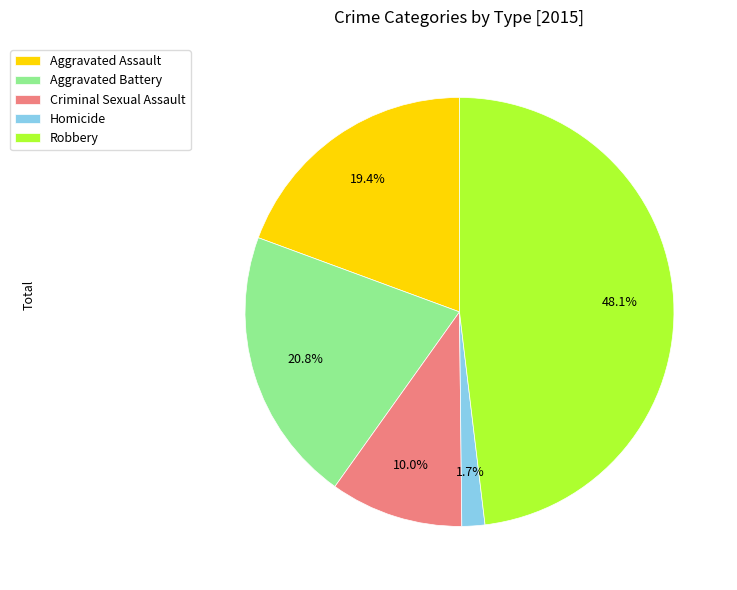

Is Aggravated Assault the majority of the pie?

No